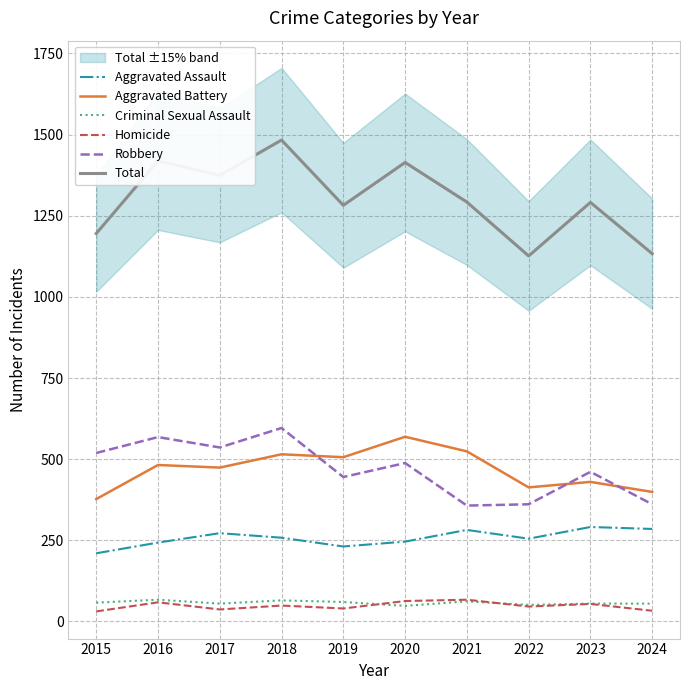

The value of Aggravated Battery at 2017 is 474. True or false?

True